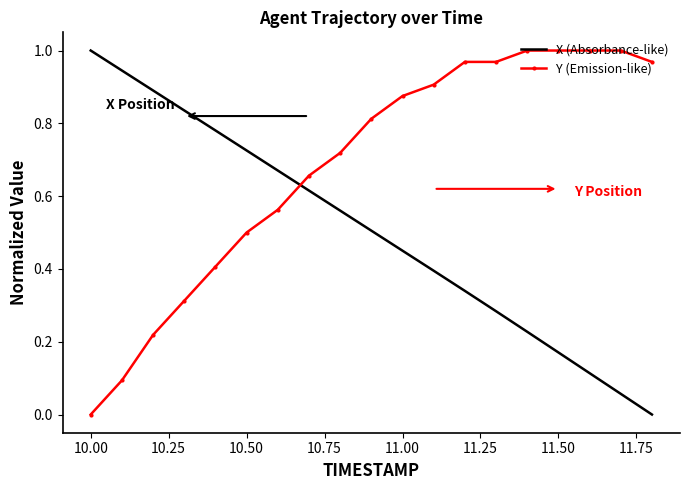

True or false: Y (Emission-like) and X (Absorbance-like) cross at least once.

True